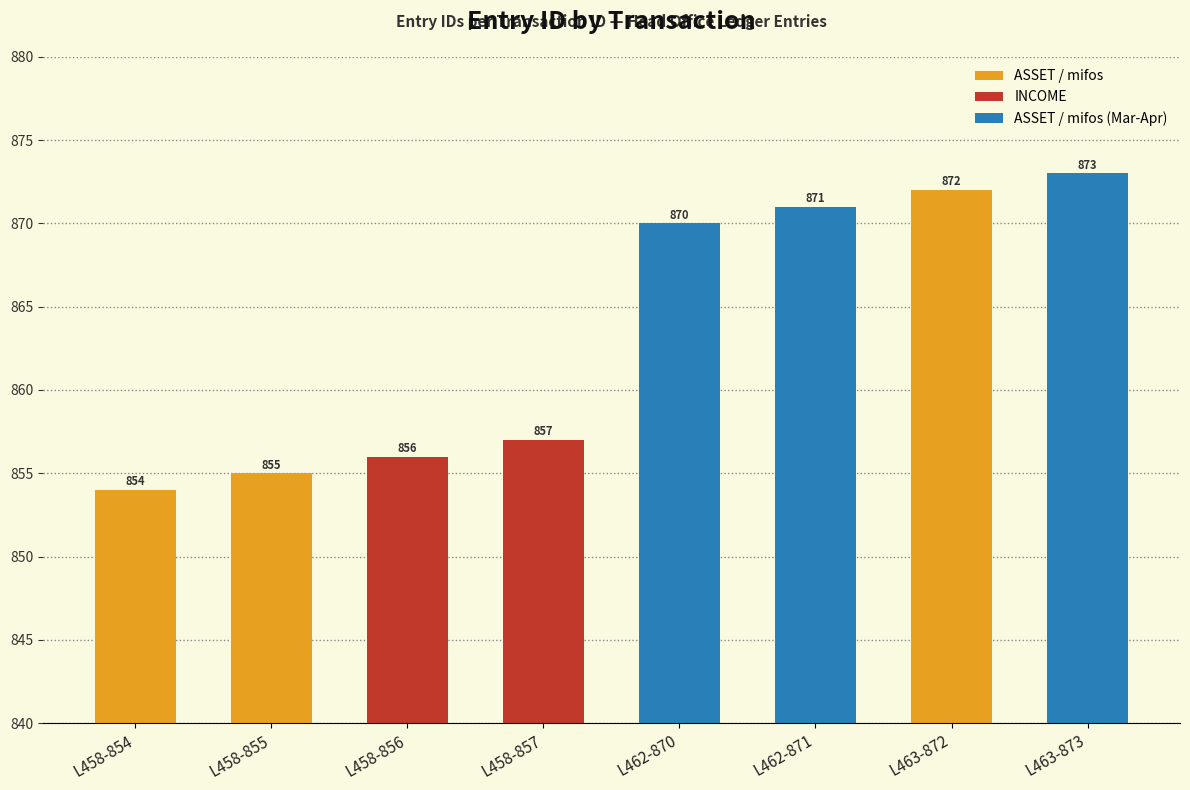

What is the label of the 6th bar from the right?

L458-856